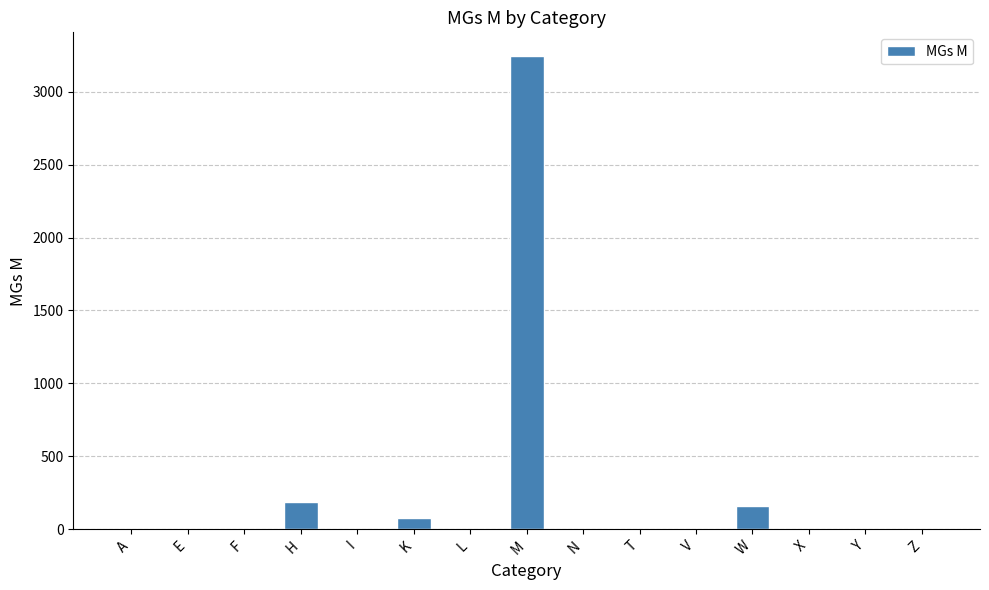

The chart shows a value of 1077 at V. True or false?

False